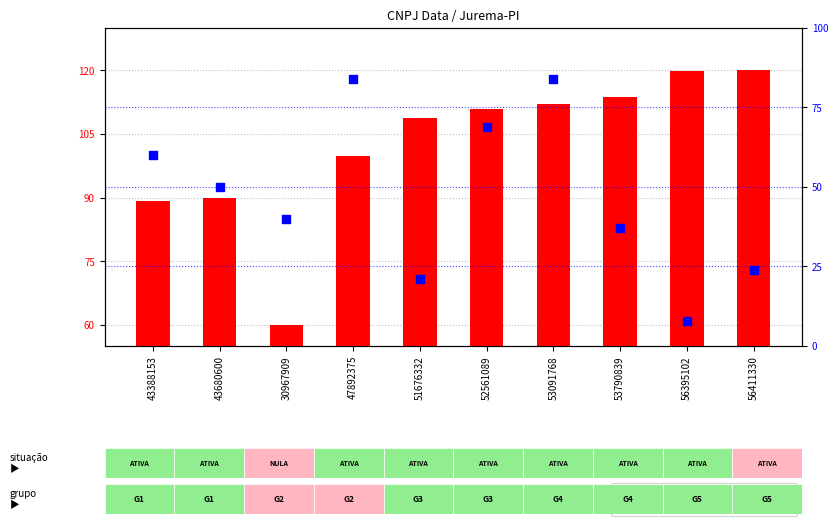

What is the change in value from 43680600 to 56411330?

-26